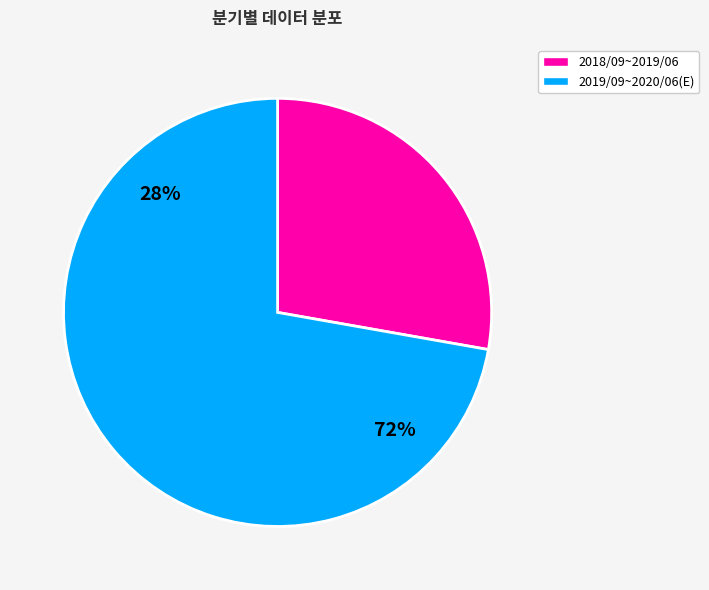

Is 2018/09 the majority of the pie?

No